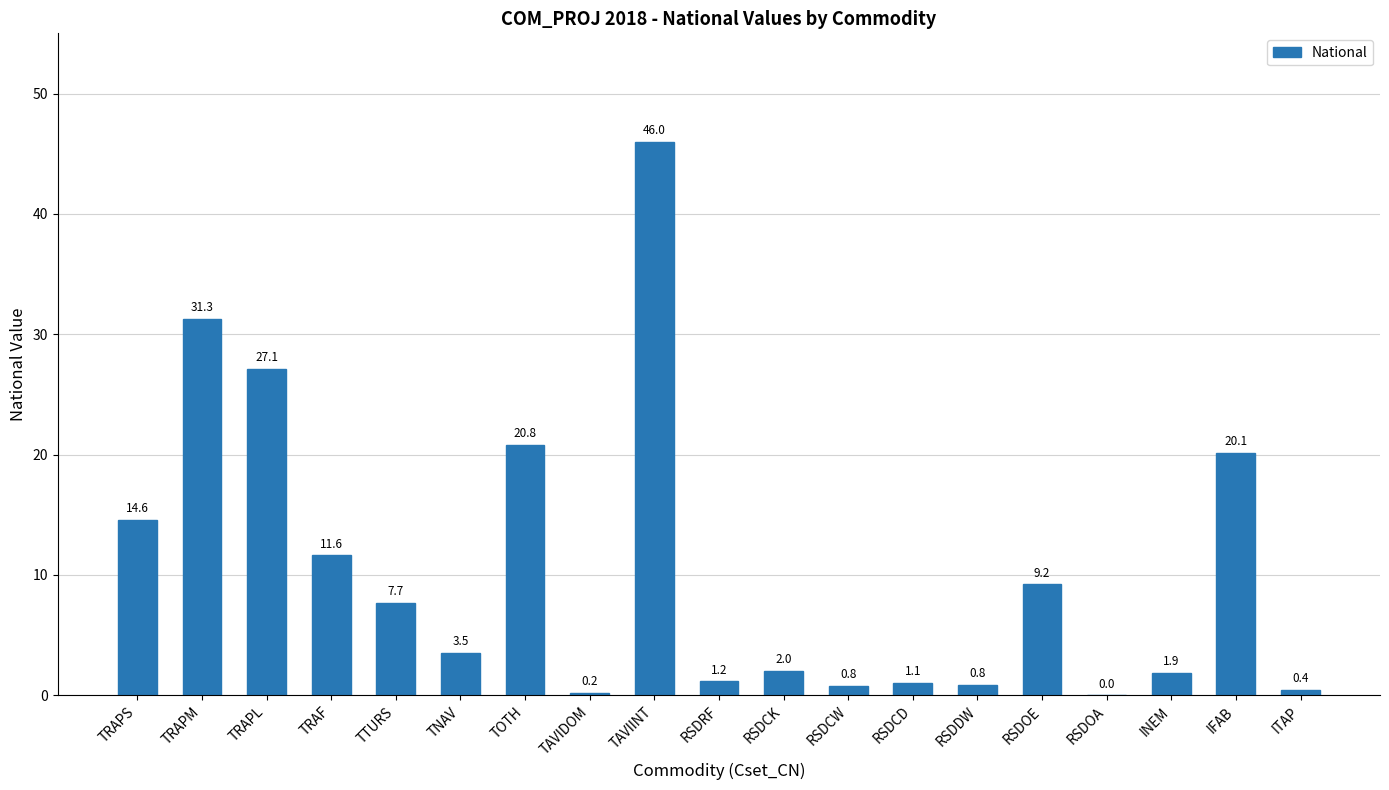

How many values exceed 3?

10